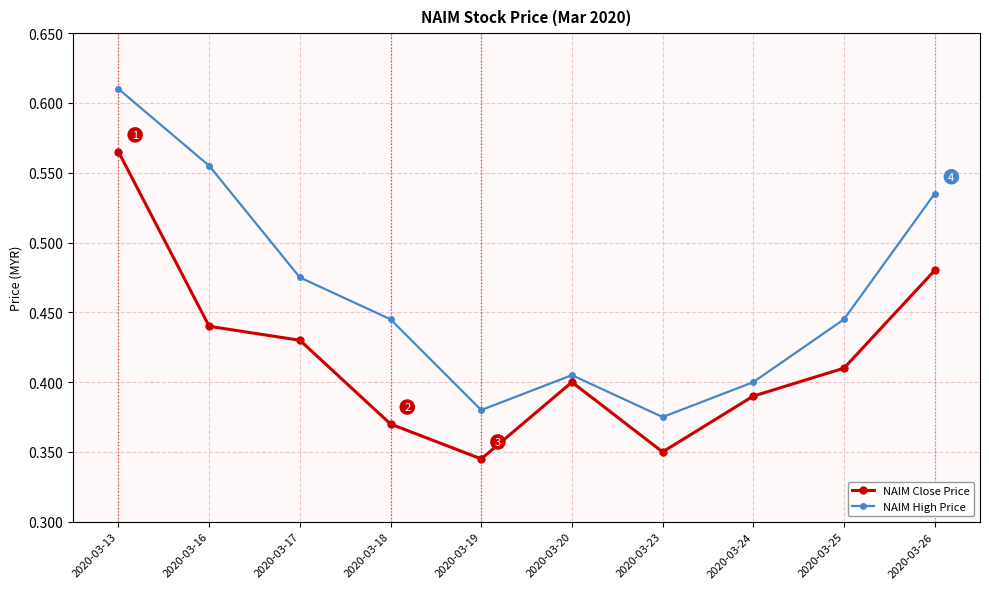

How many lines are shown in the chart?

2